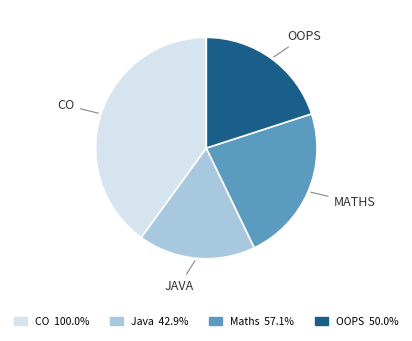

What is the largest slice in the pie chart?

CO